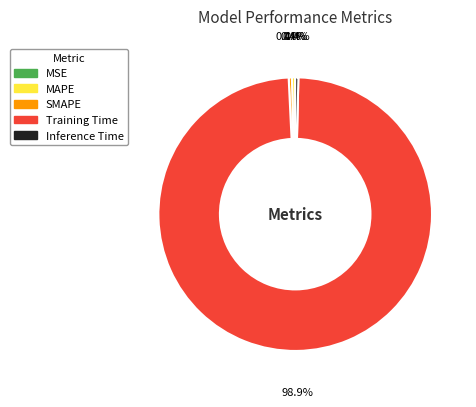

Which has a higher value, MAPE or Training Time?

Training Time